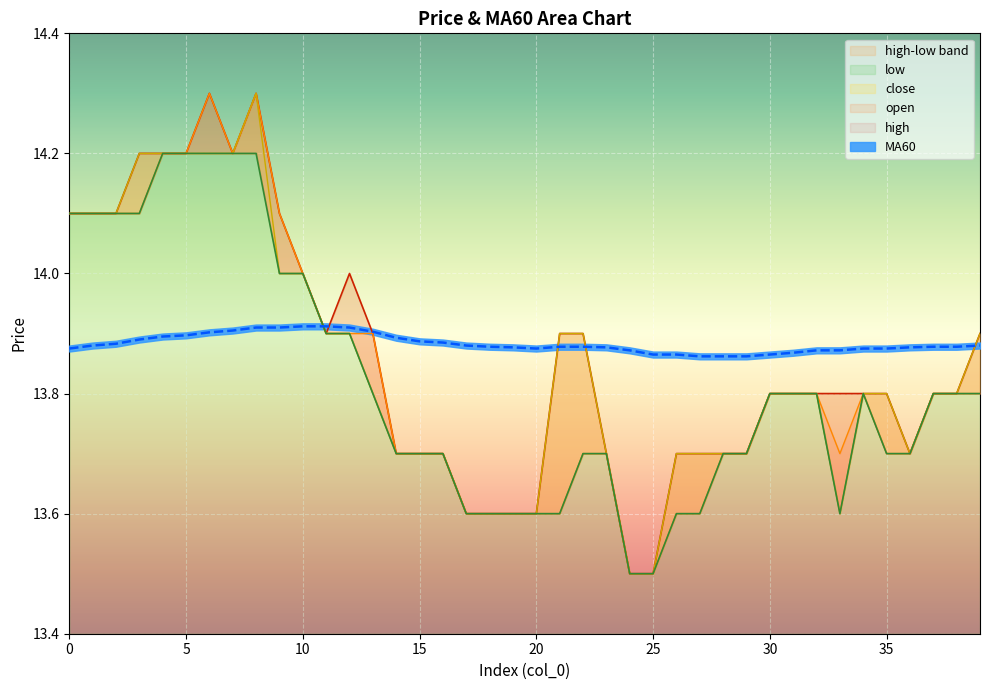

What is the total value across all series at 1?

70.3